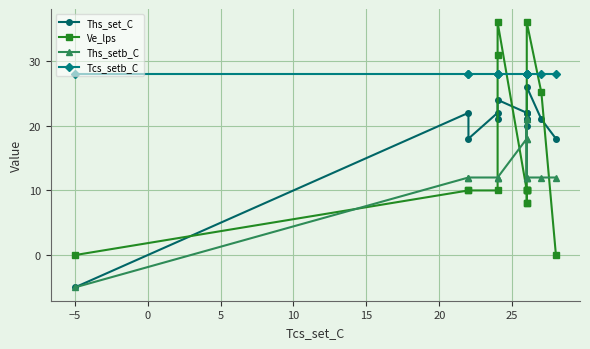

The Ths_set_C series shows 12.4 at 25. True or false?

False